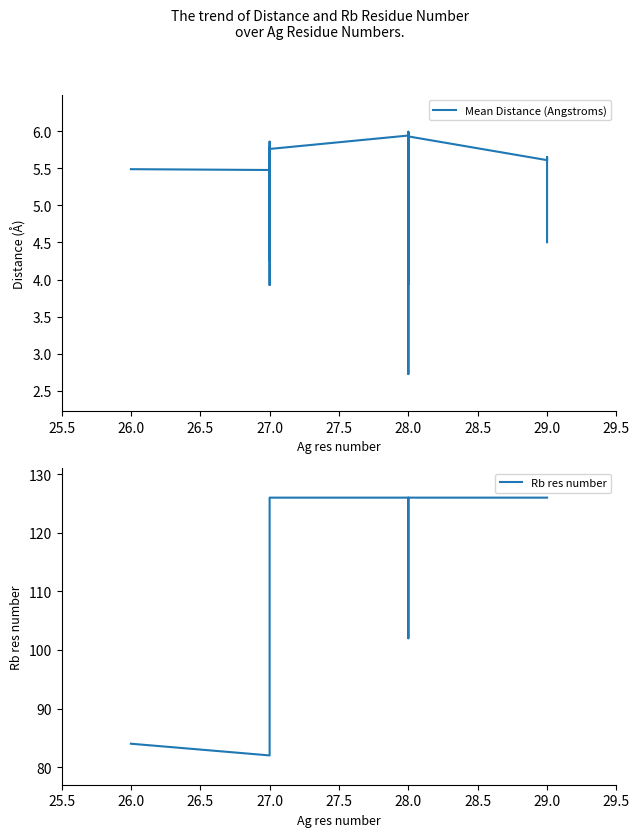

How many values in the Mean Distance (Angstroms) series are below 5?

12